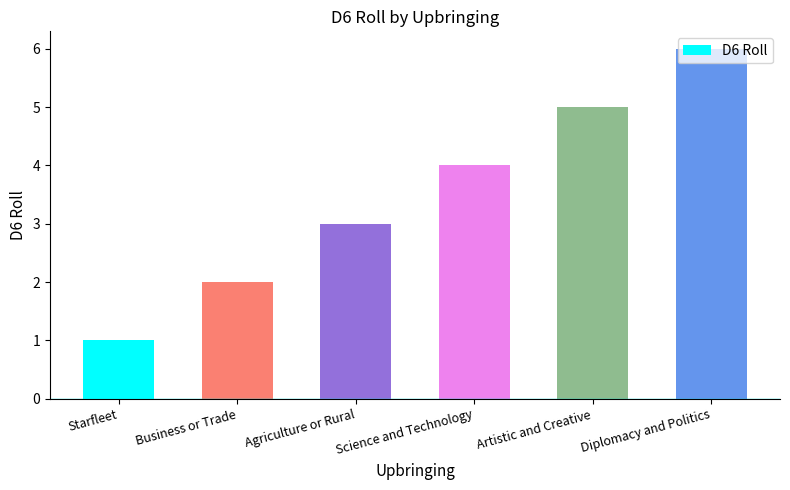

How many series are shown in this chart?

1